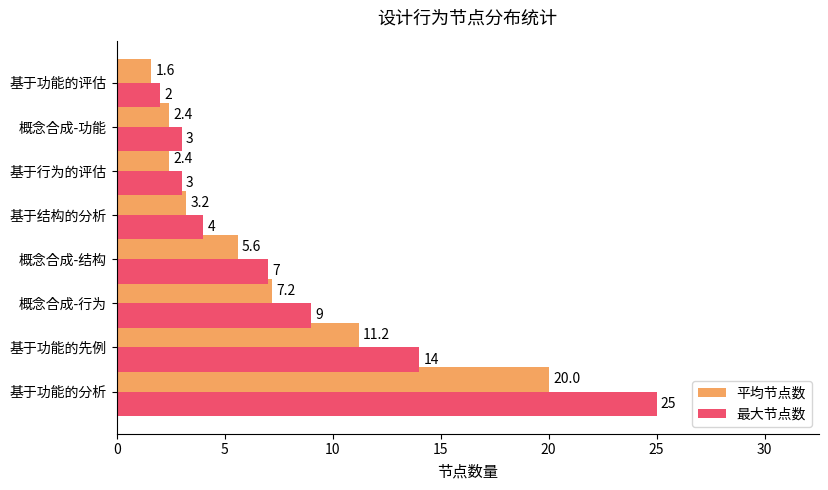

Is it true that 平均节点数 equals 2.7 at 概念合成-结构?

False